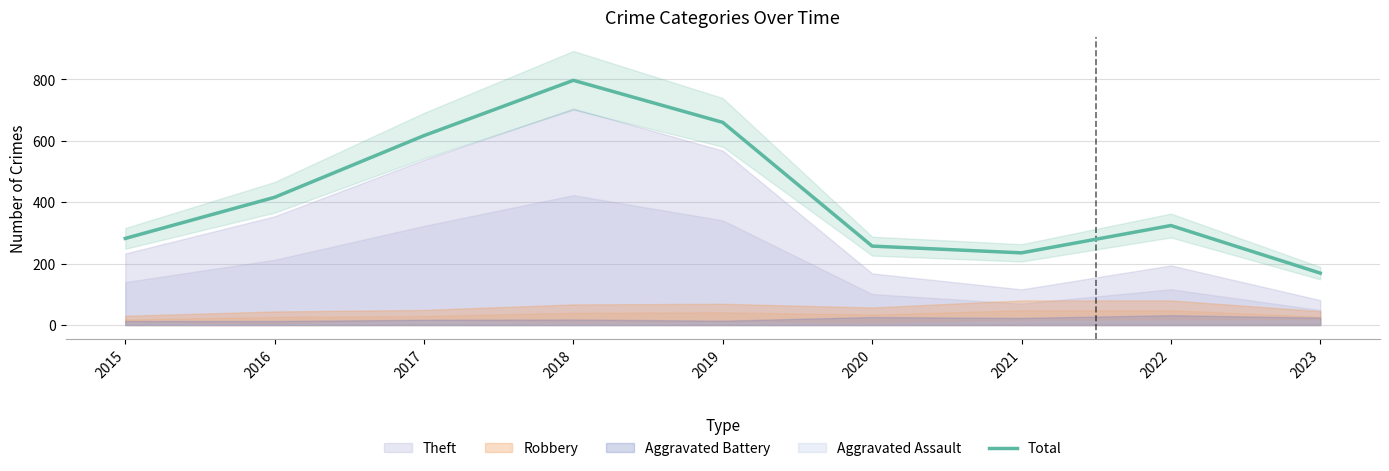

What is the value of the 6th point from the left?

257